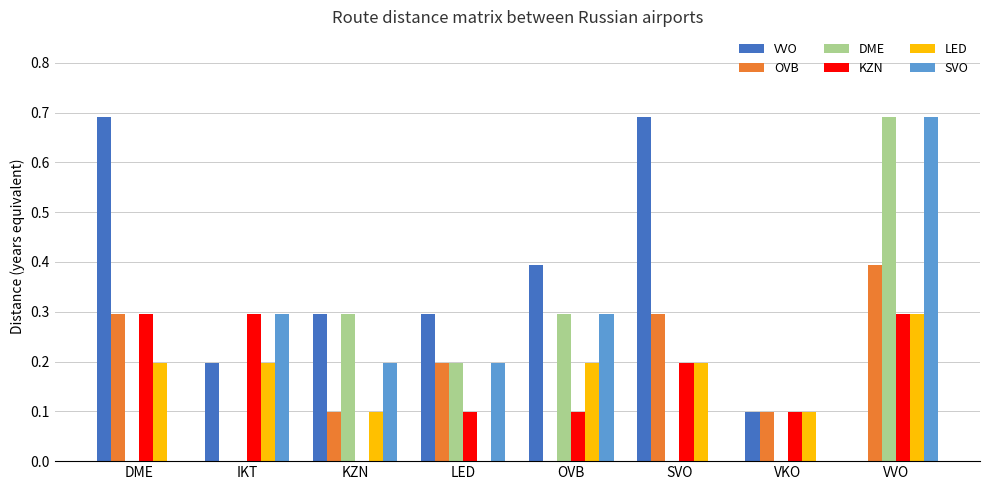

Which series changed the most between DME and SVO?

KZN